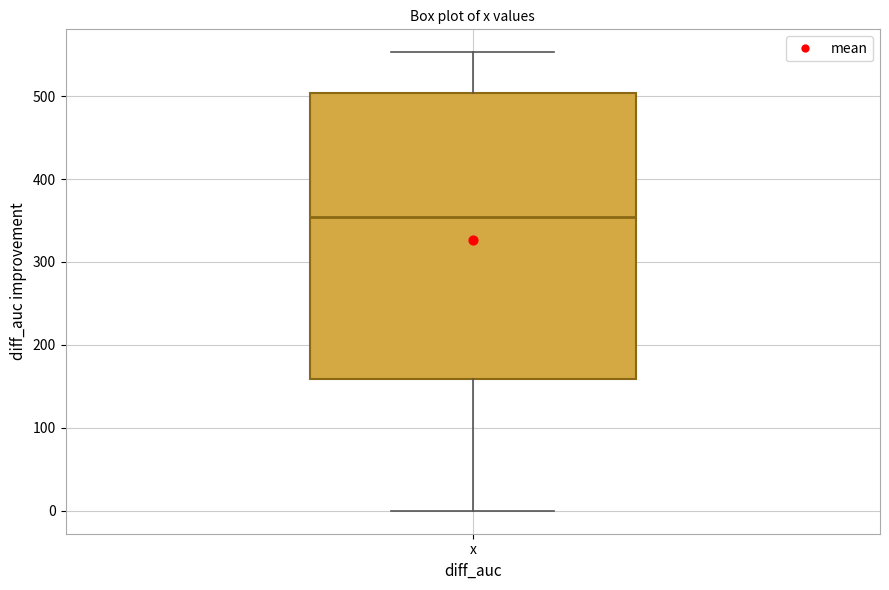

Where is the upper edge of the box for x on the y-axis? The values are not printed on the chart, so give them approximately, as read against the axis.

500